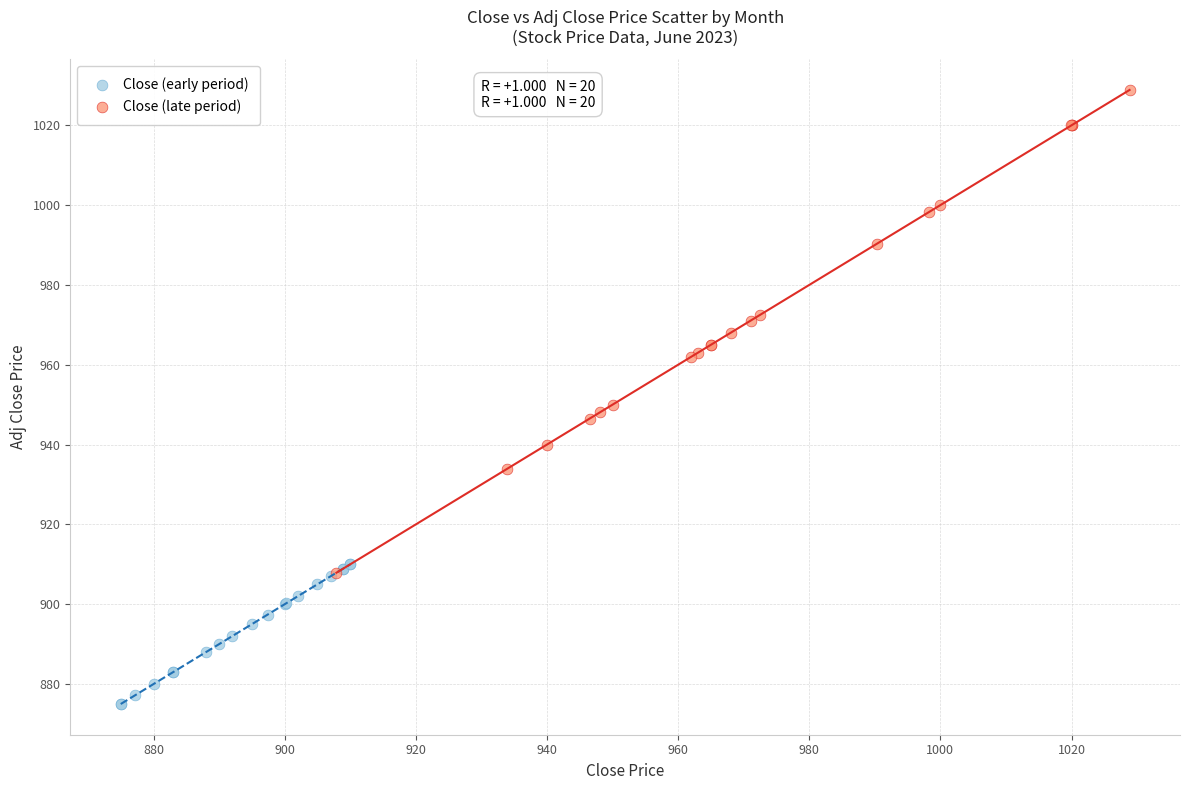

Which series has the largest Y range (max minus min)?

Close (late period)